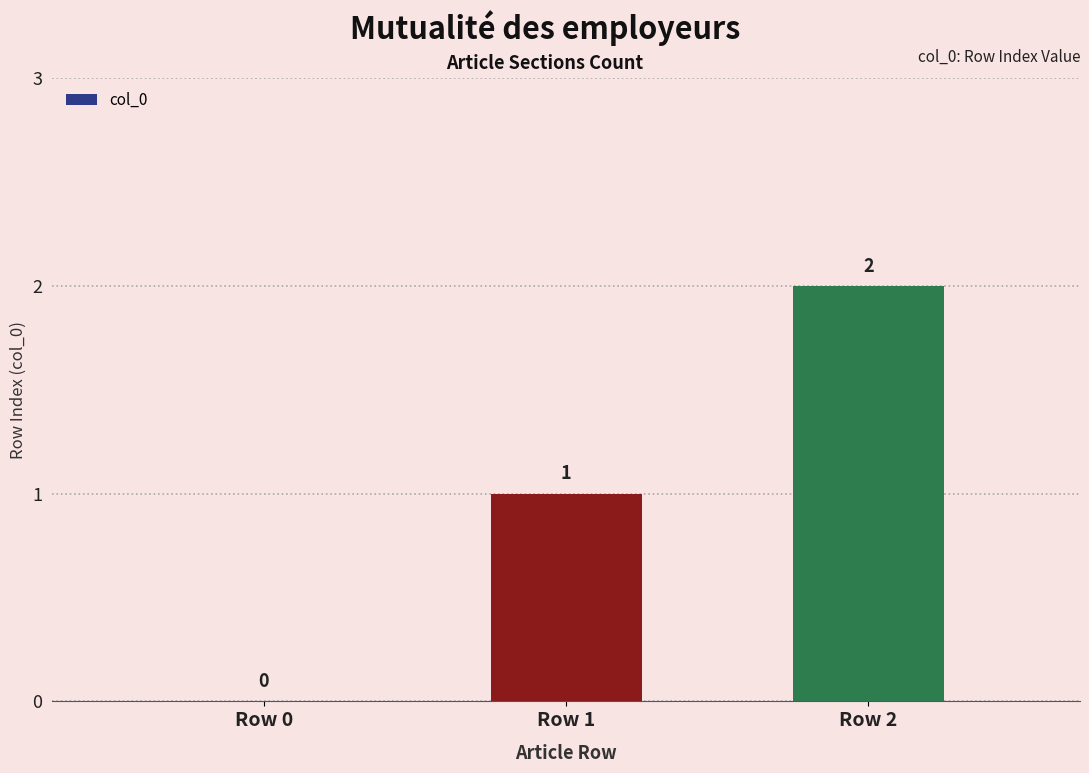

Is it true that the value at Row 1 is 2?

False